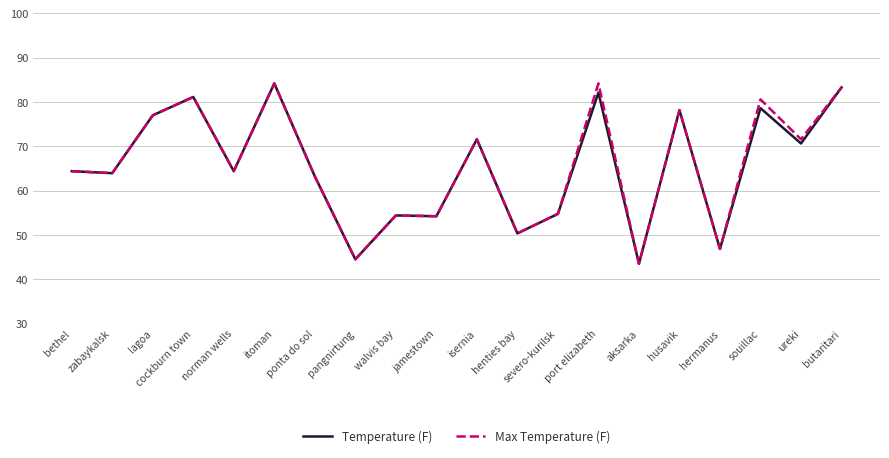

Is it true that Temperature (F) equals 133.9 at cockburn town?

False